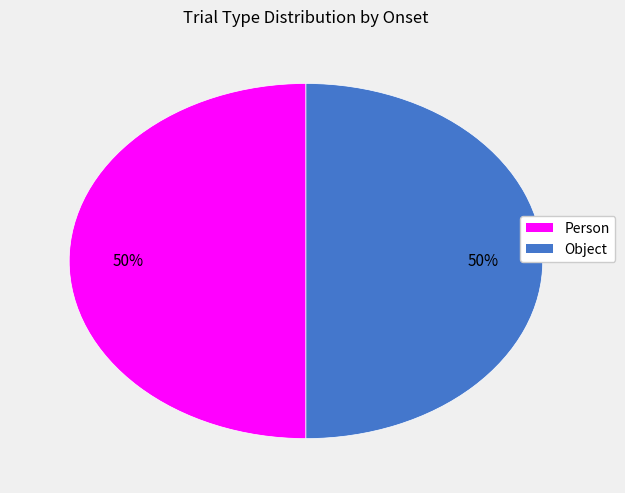

Count the number of slices in the pie.

2